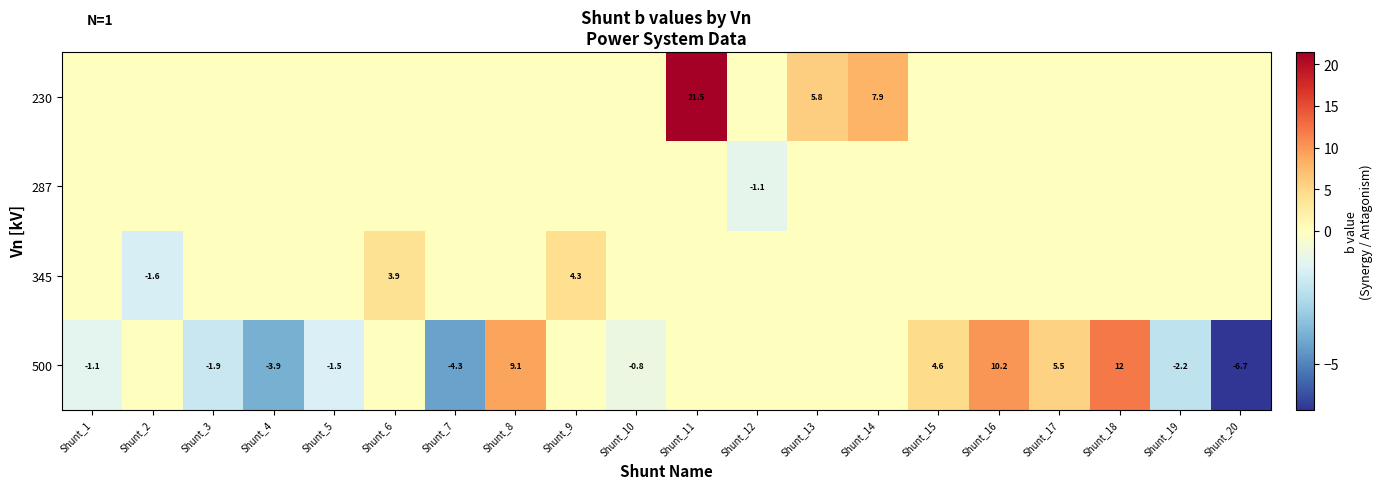

How many series are shown in this chart?

4